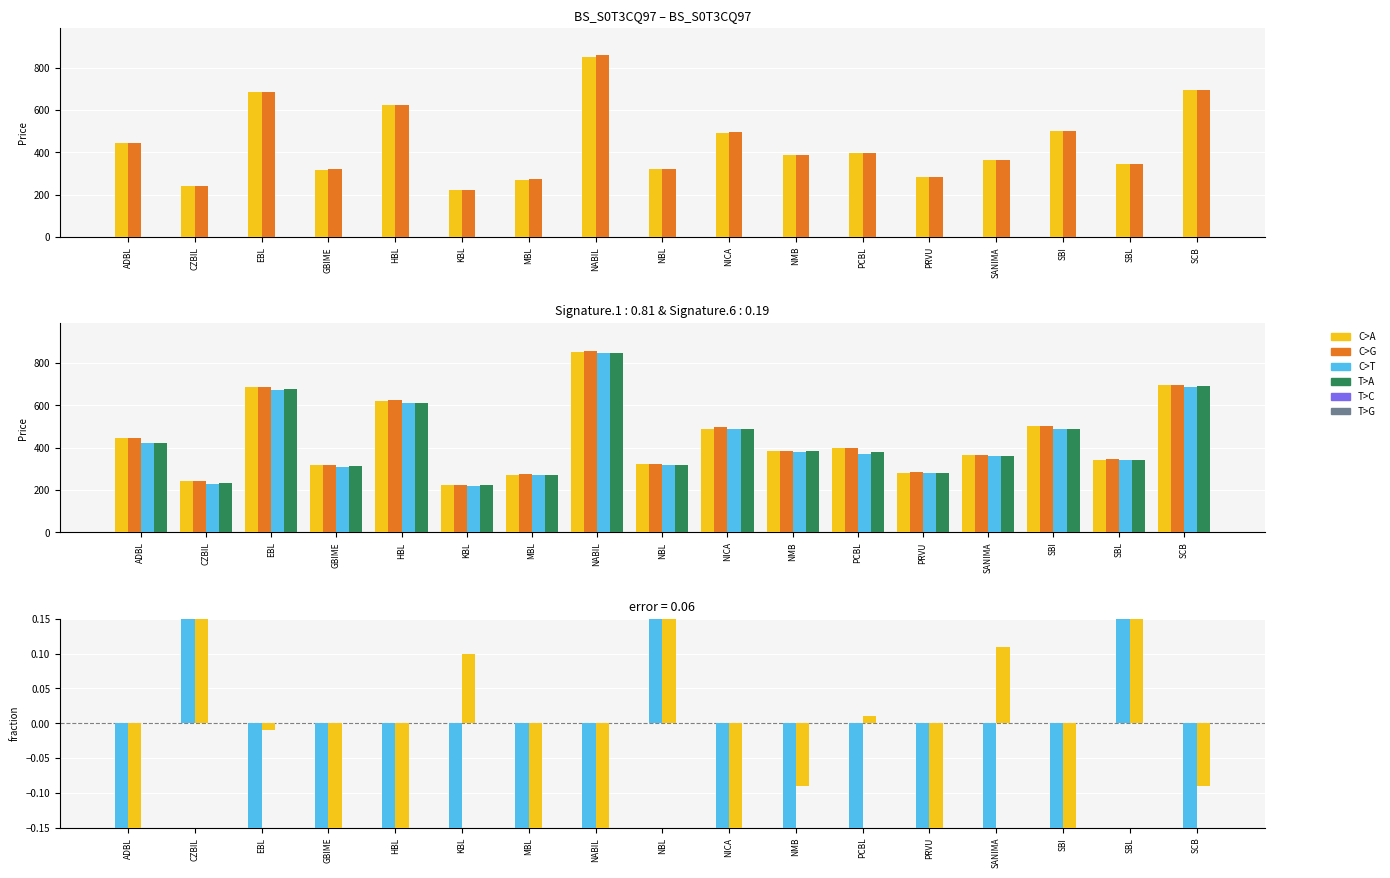

How many positive values does the Diff % series have?

3